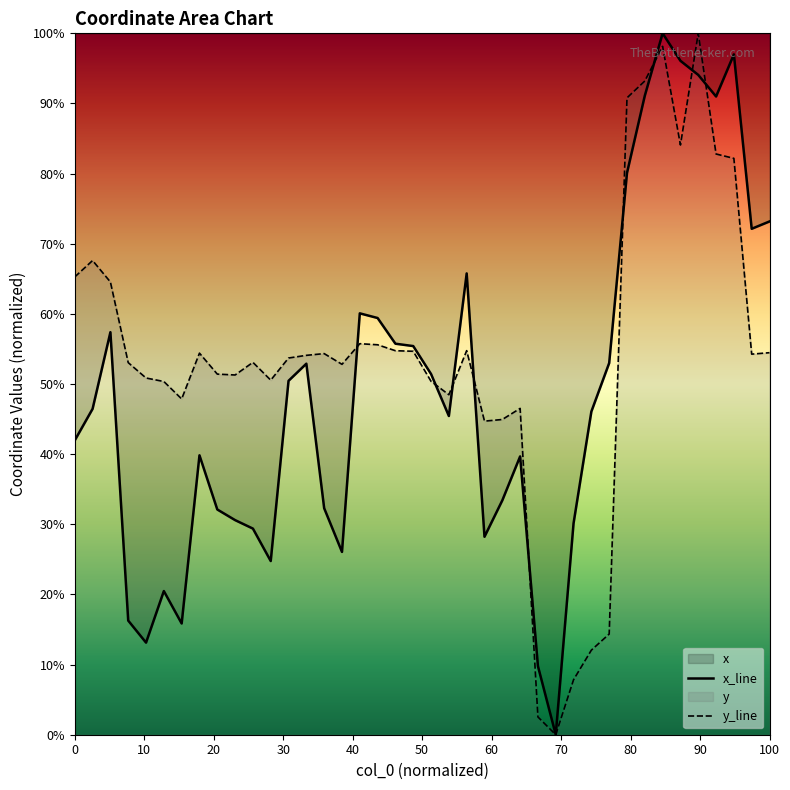

What is the greatest value displayed?

100.0